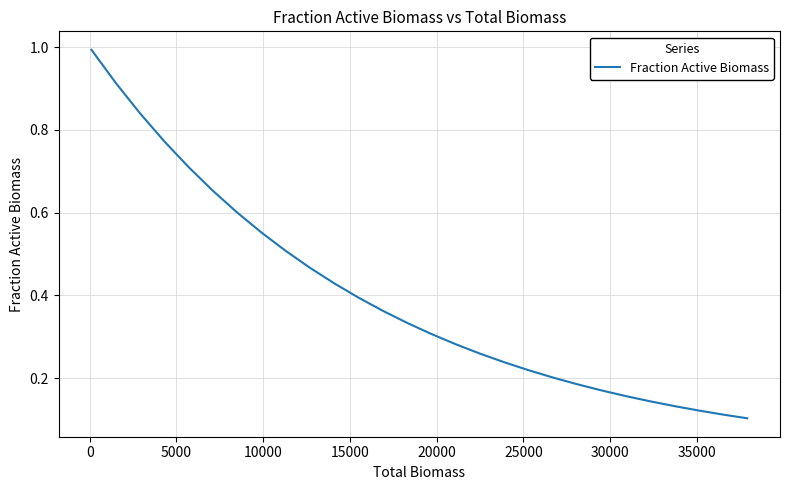

What is the maximum value shown in the chart?

1.0